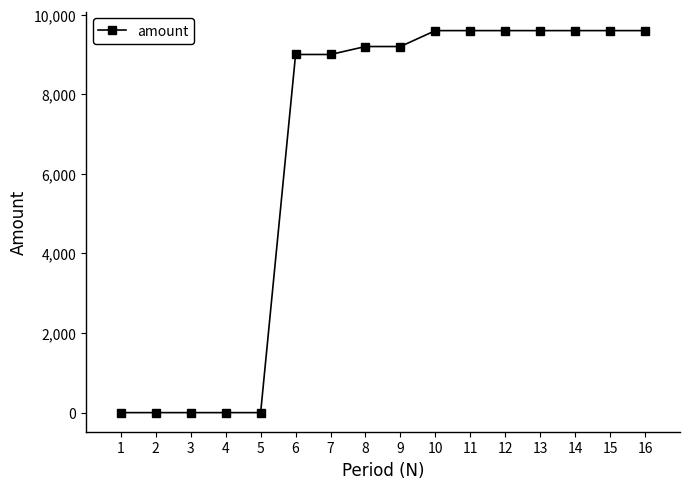

Reading left to right, extract all data points from this chart.

0	0	0	0	0	9002	9002	9202	9202	9602	9602	9602	9602	9602	9602	9602